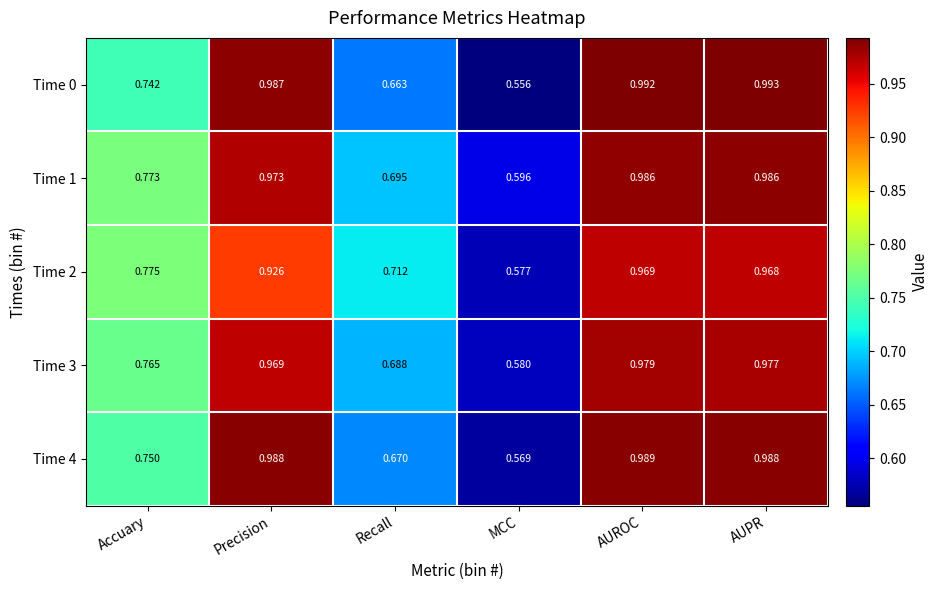

At which category does the chart reach its minimum across all series?

MCC